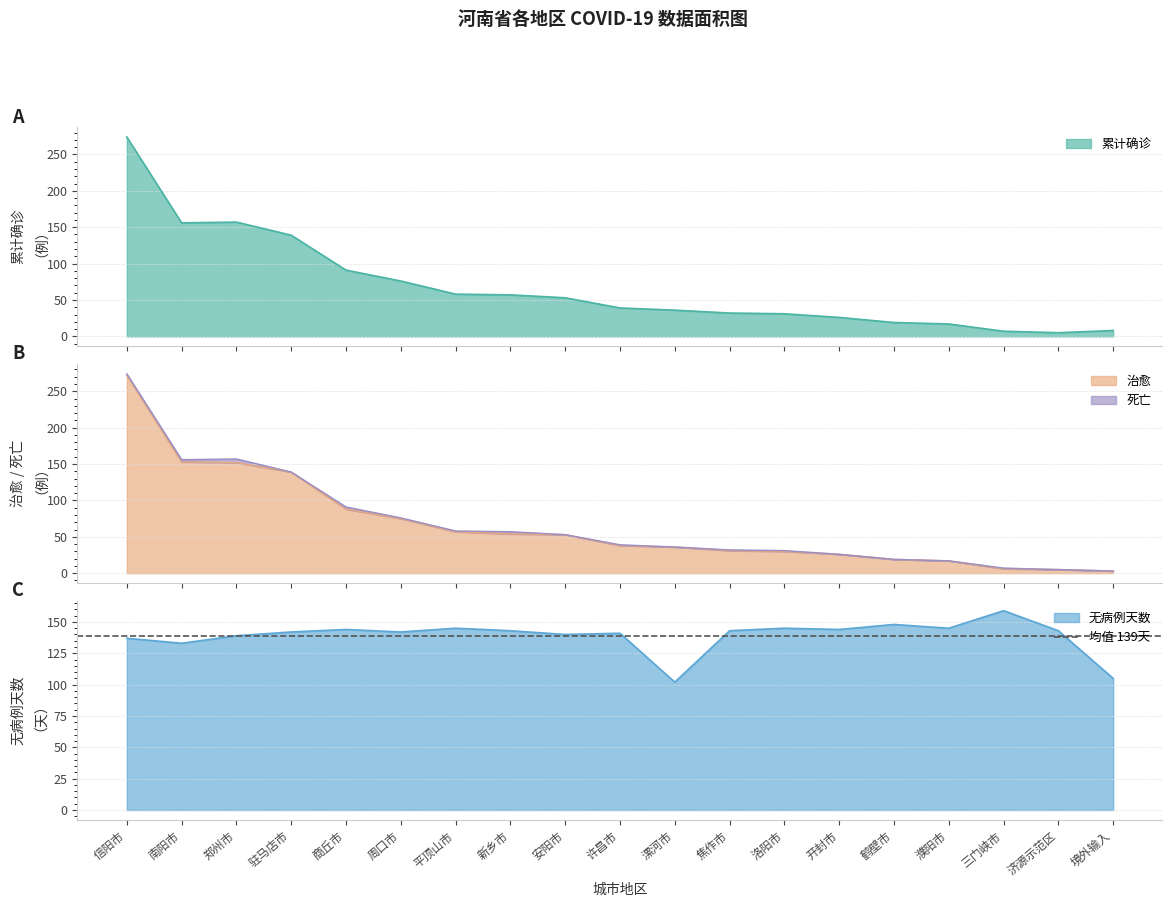

Where is the first local minimum for 累计确诊?

南阳市